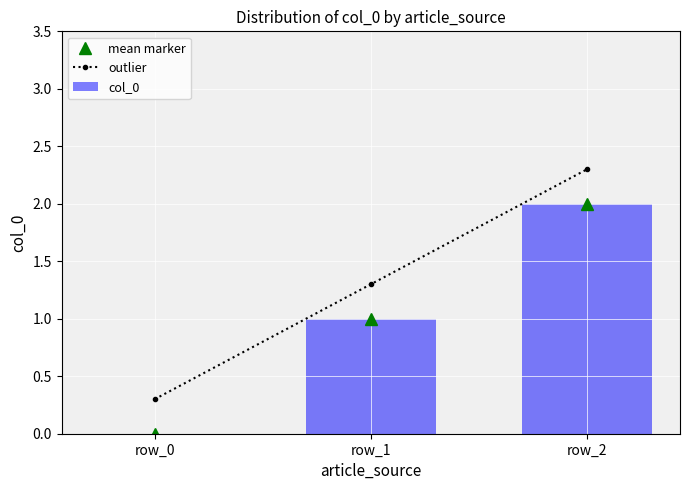

What is the difference between the outlier values at row_0 and row_1?

1.0